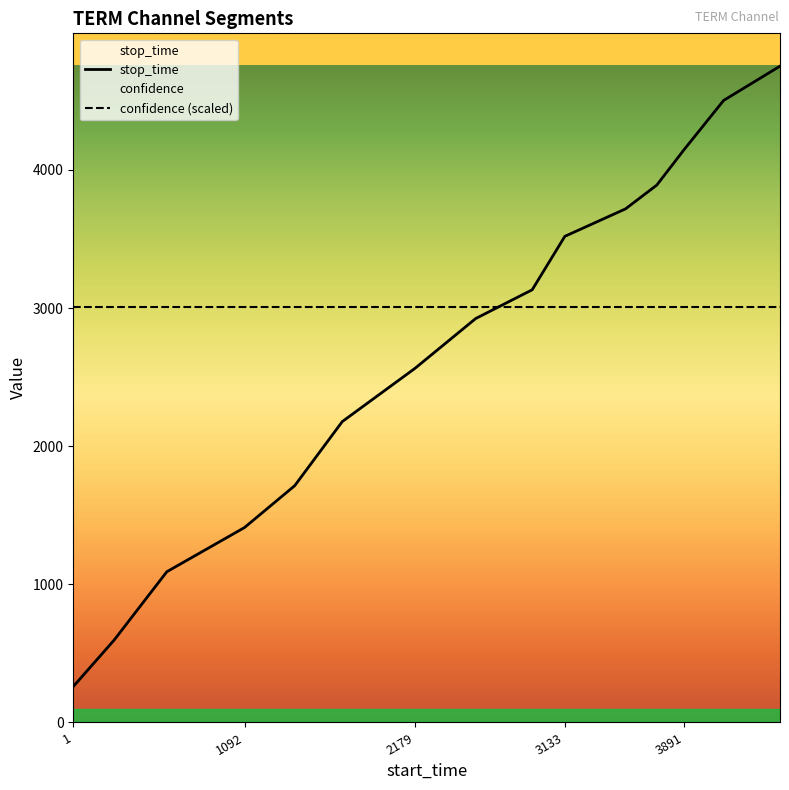

What is the minimum value shown in the chart?

260.0